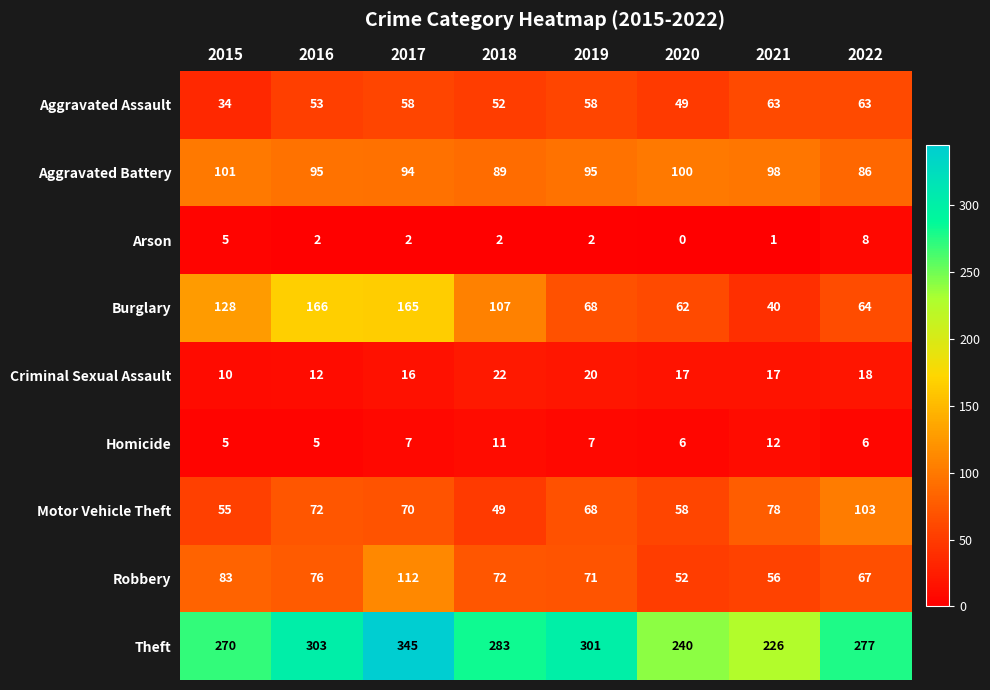

Is it true that Aggravated Battery equals 49 at 2015?

False